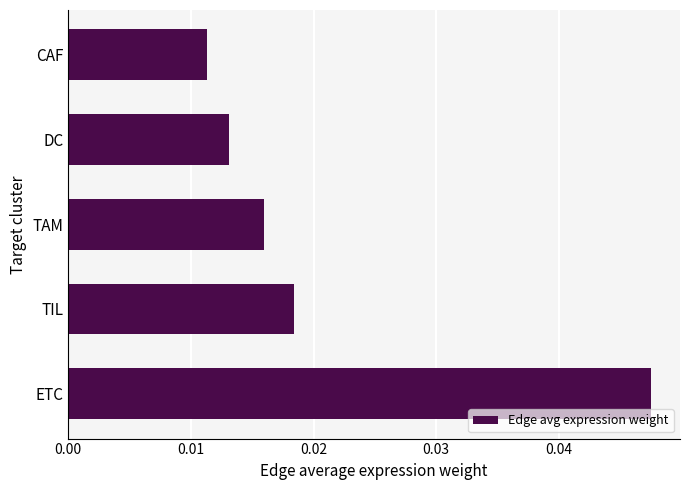

Does the chart contain any negative values?

No